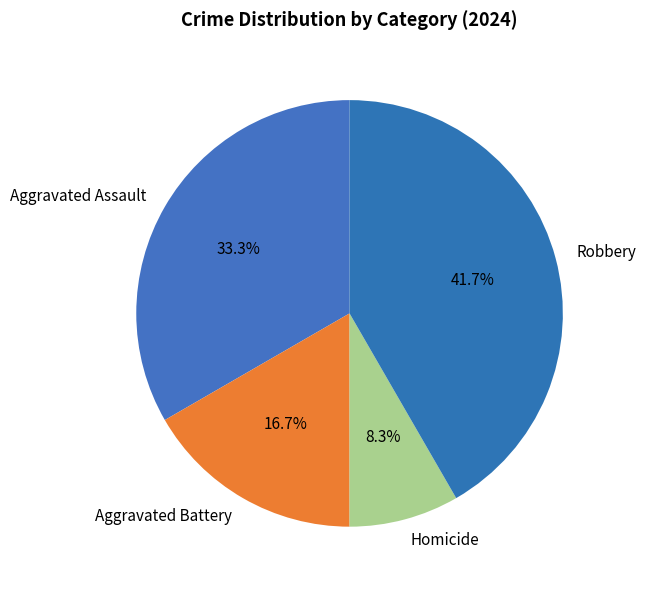

Does Aggravated Battery account for over 50% of the chart?

No